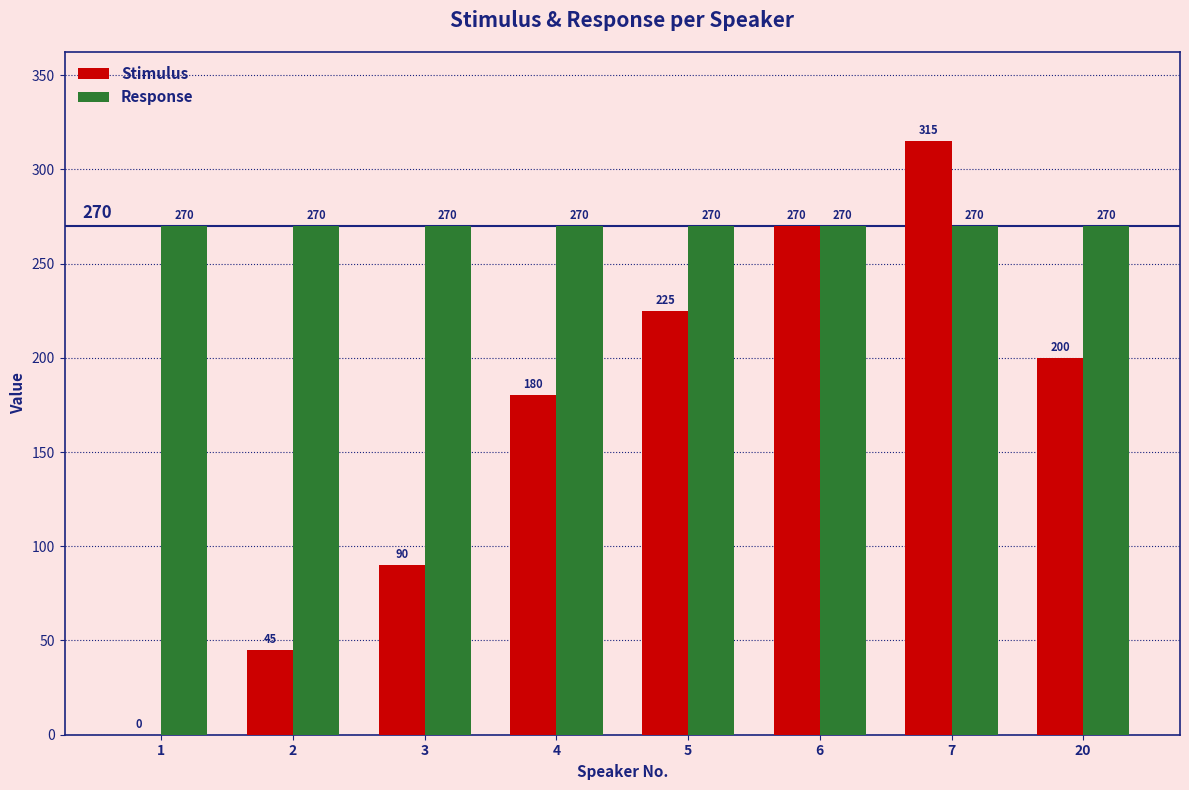

What is the maximum value for Stimulus?

315